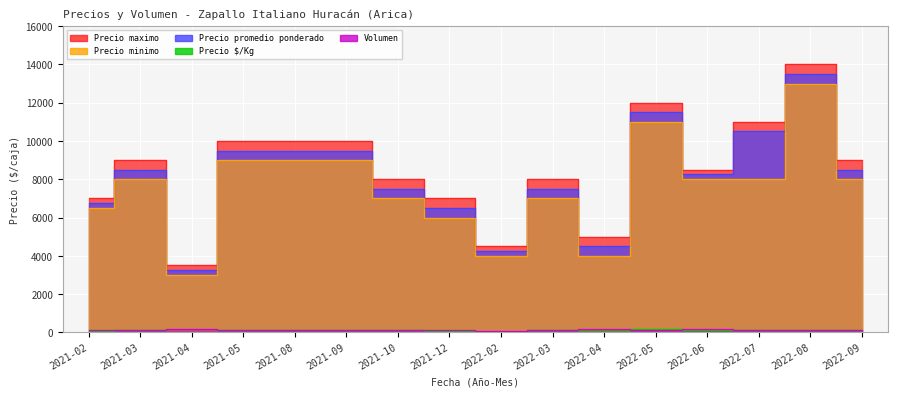

Where does the Precio $/Kg series first go above 121?

2021-05